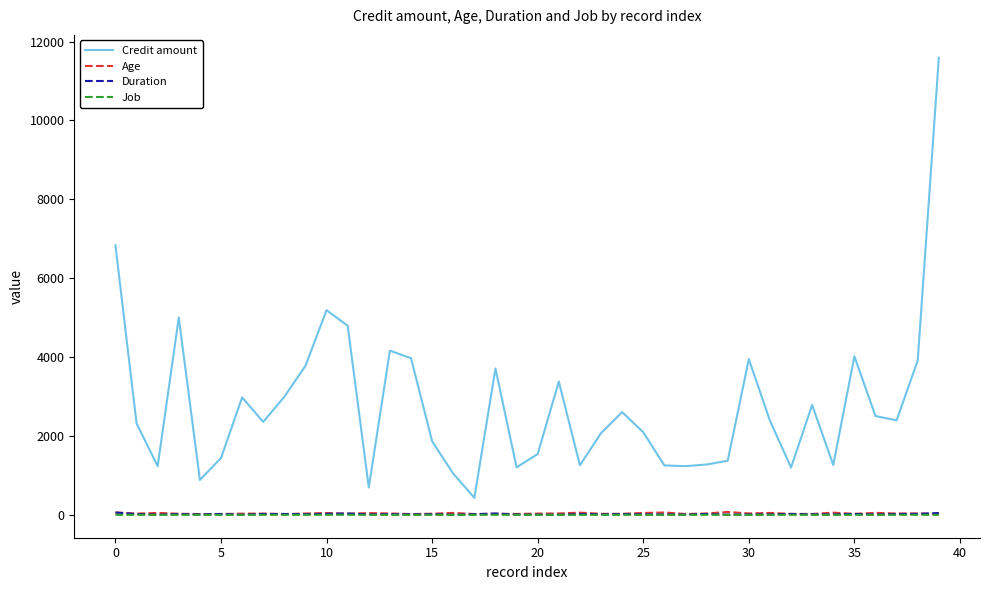

True or false: Duration and Credit amount intersect in this chart.

False